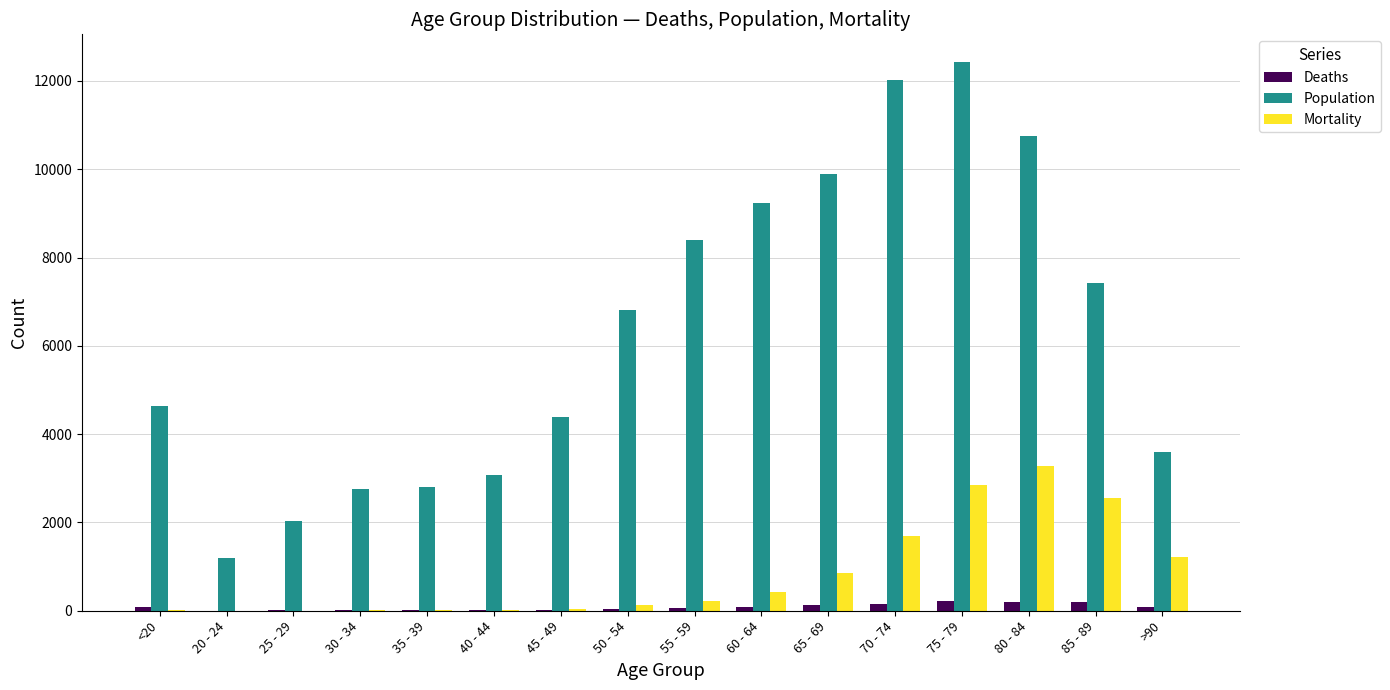

Are the bars horizontal?

No